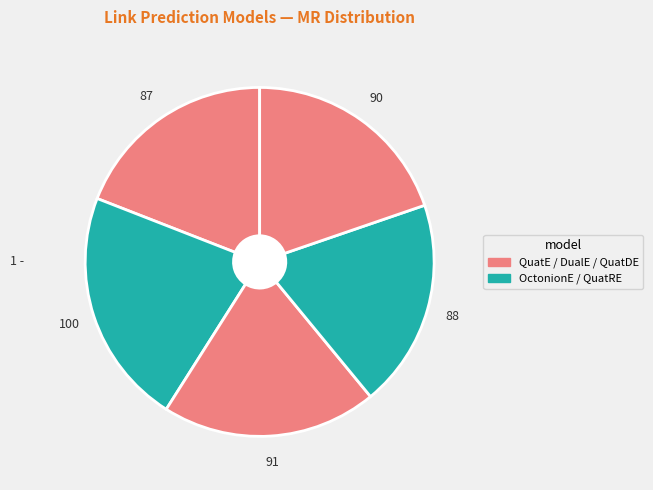

How many slices are in this pie chart?

5